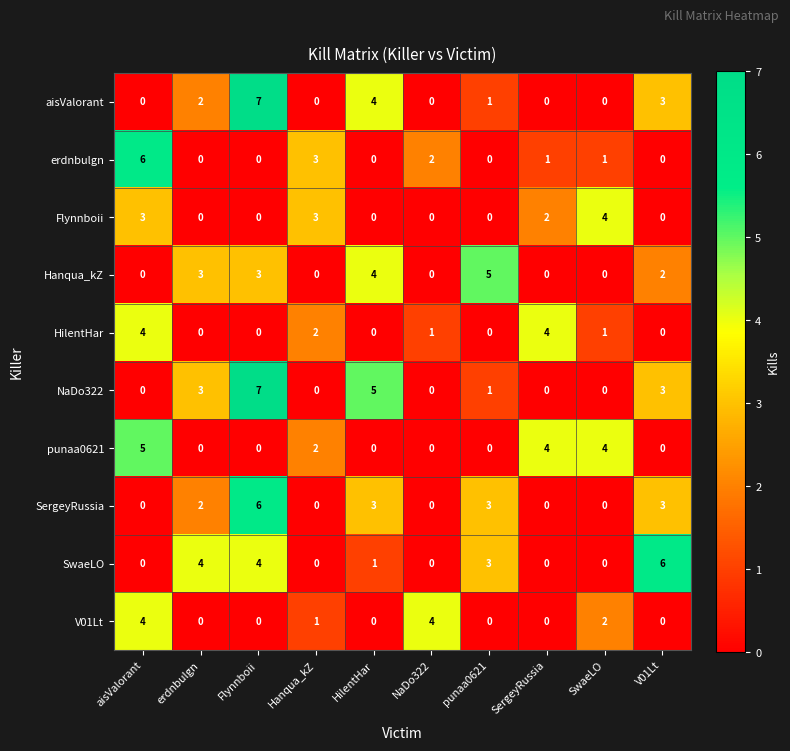

At which label is punaa0621 closest to 2?

Hanqua_kZ